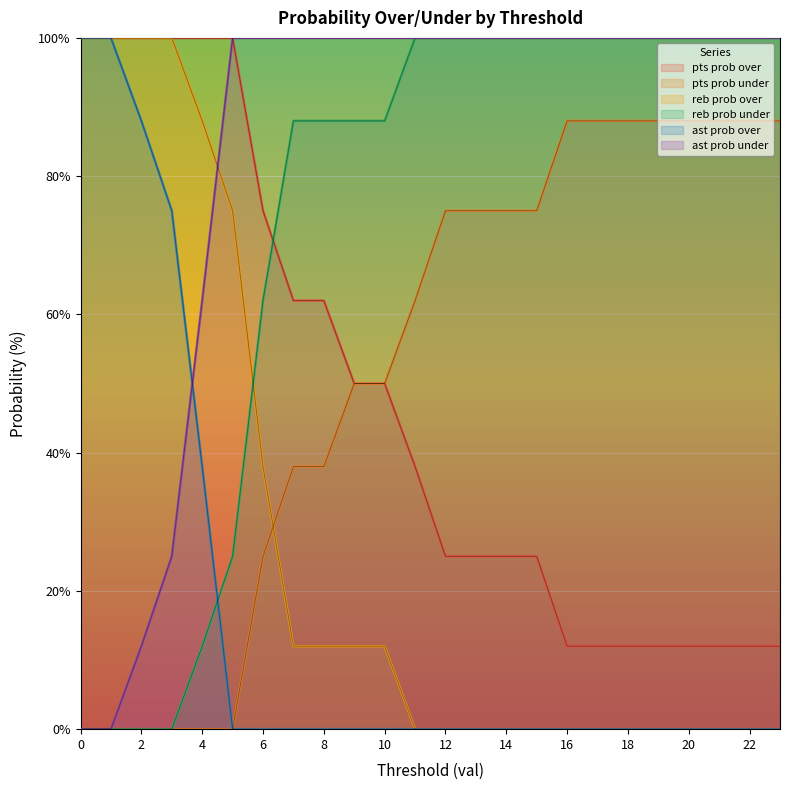

At which label does reb prob over reach its minimum?

11